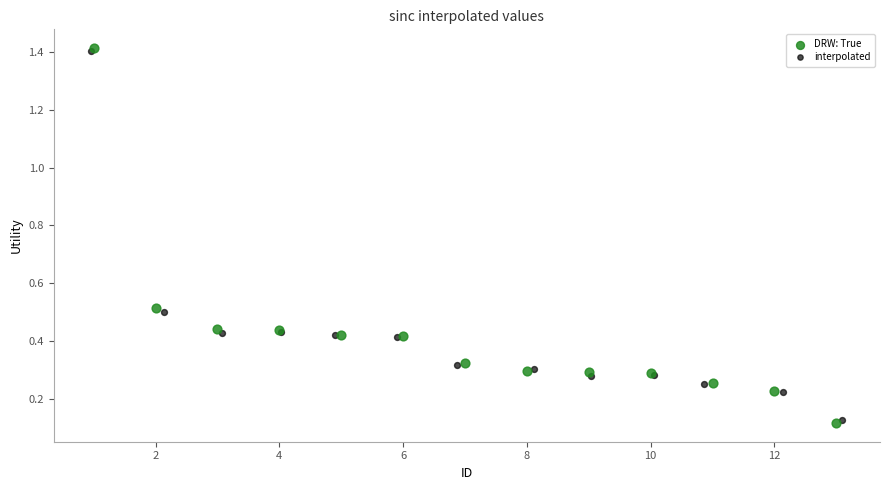

Which series has the widest spread of Y values?

DRW: True